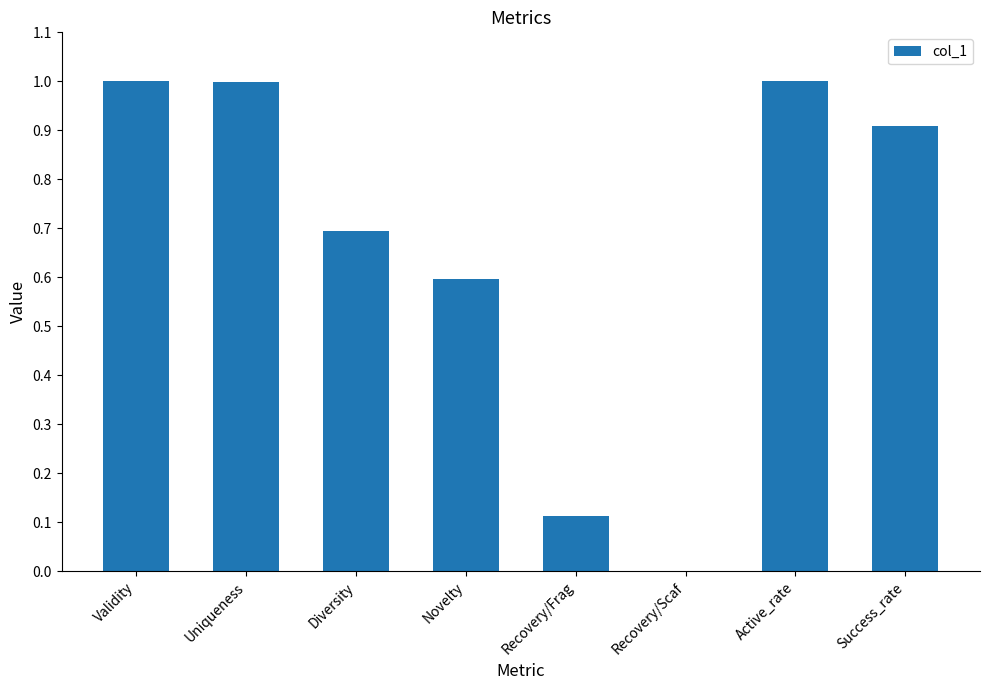

What is the difference between the values at Recovery/Frag and Validity?

0.9